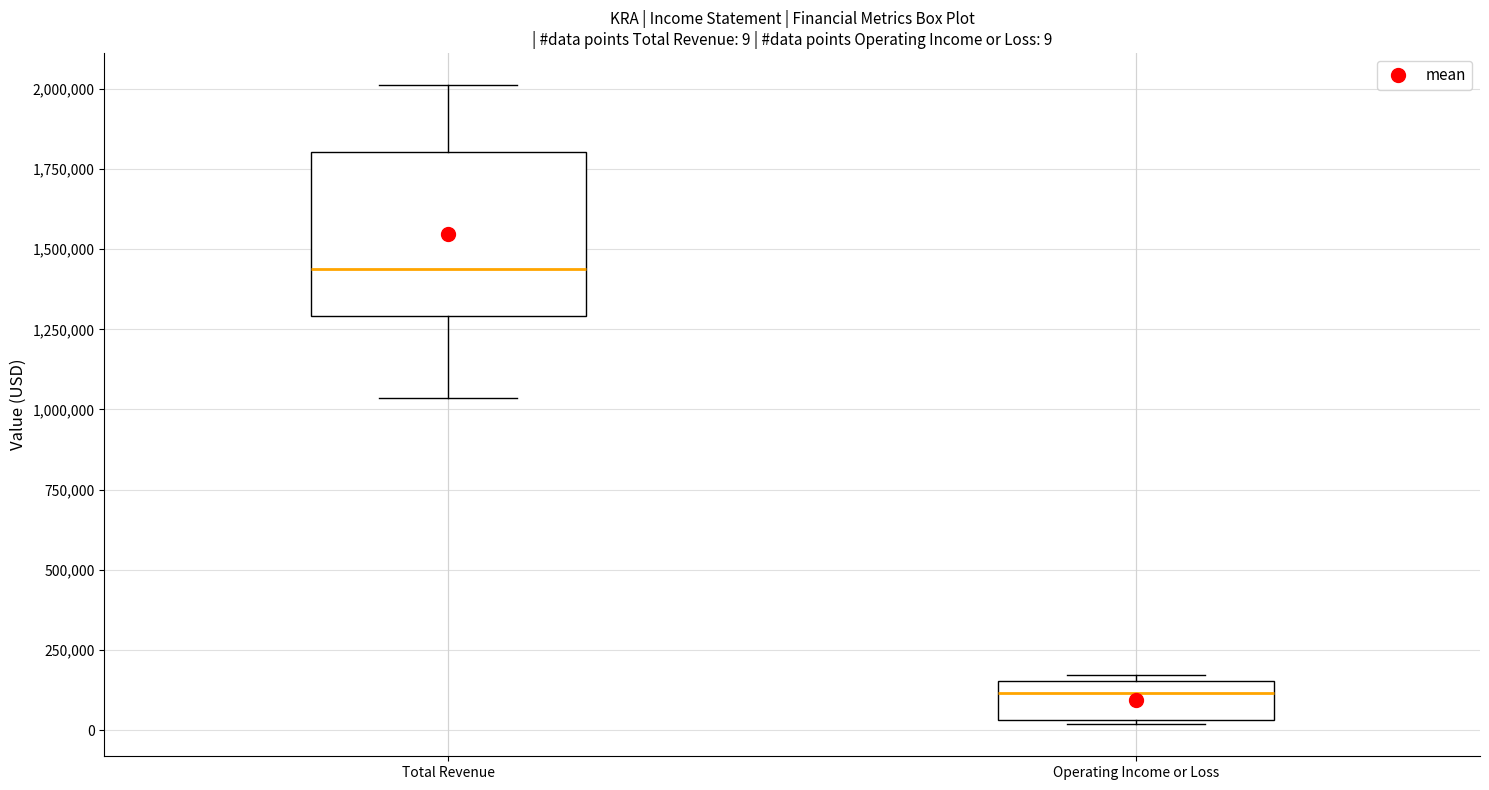

Which box's median line is the highest?

Total Revenue